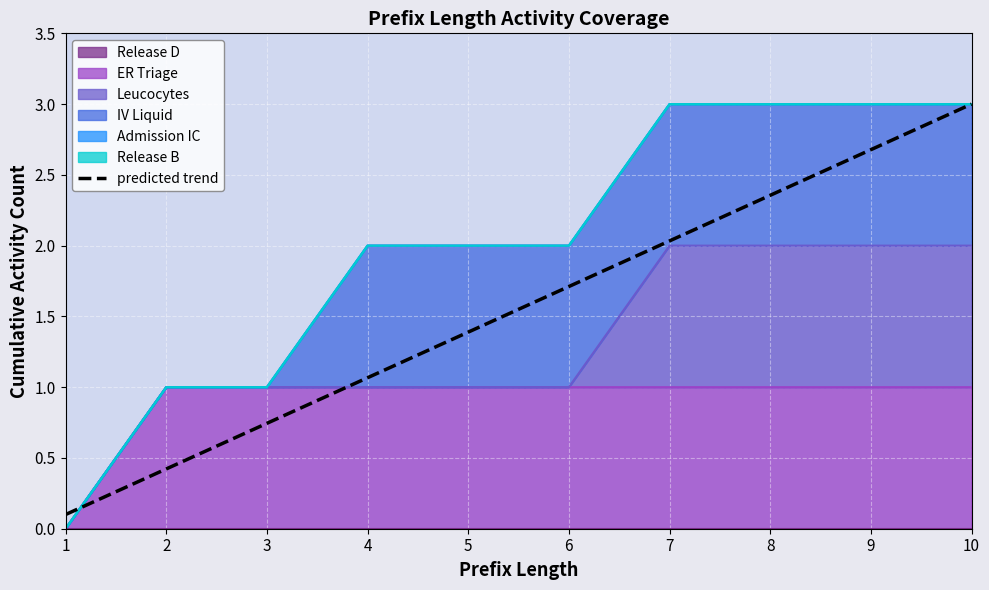

At which label does the data first exceed 1?

4